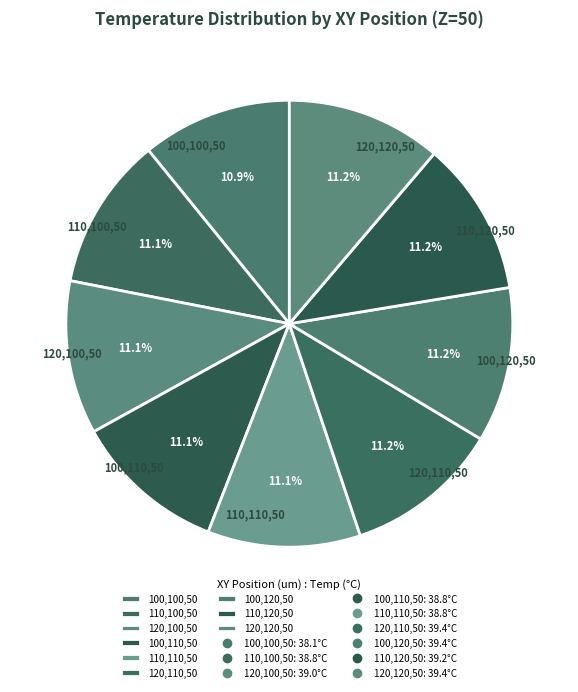

Does 120,120,50 represent more than half of the total?

No